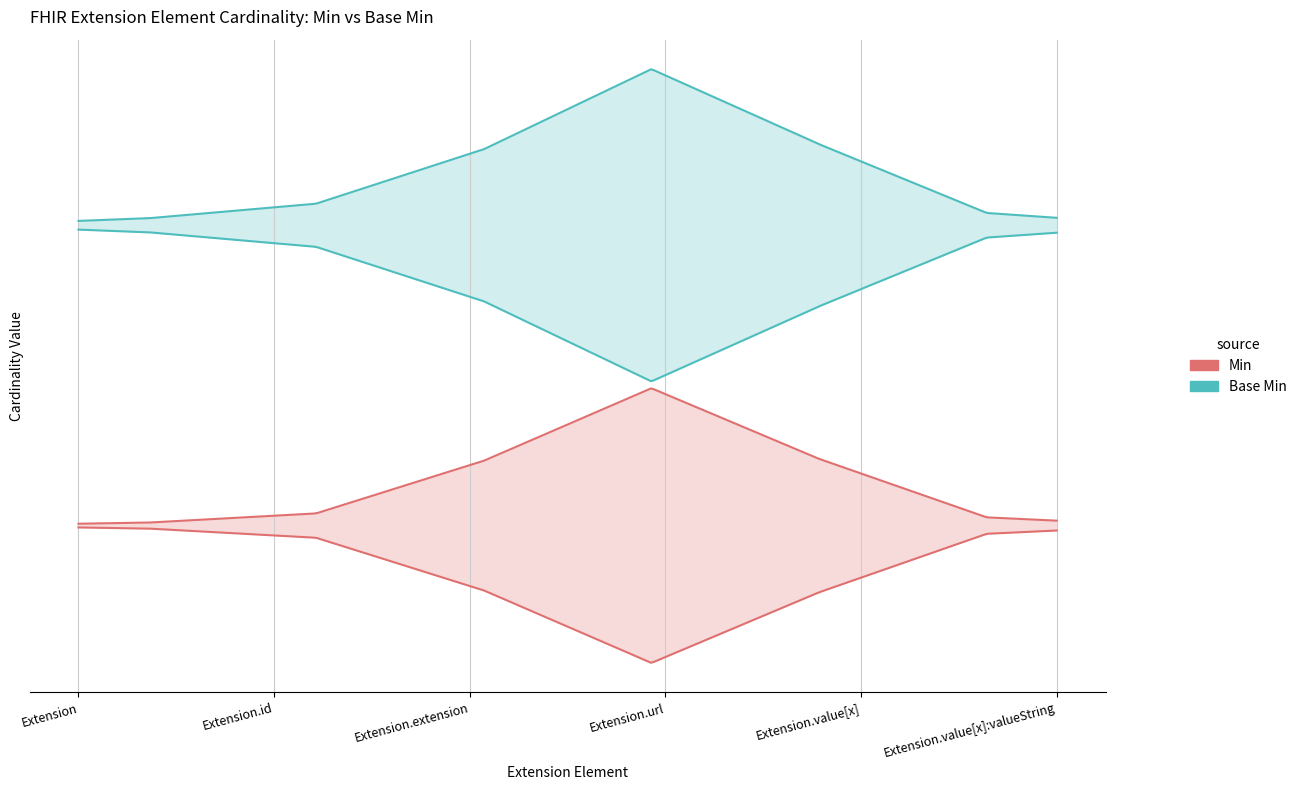

How many data points does each series have?

6